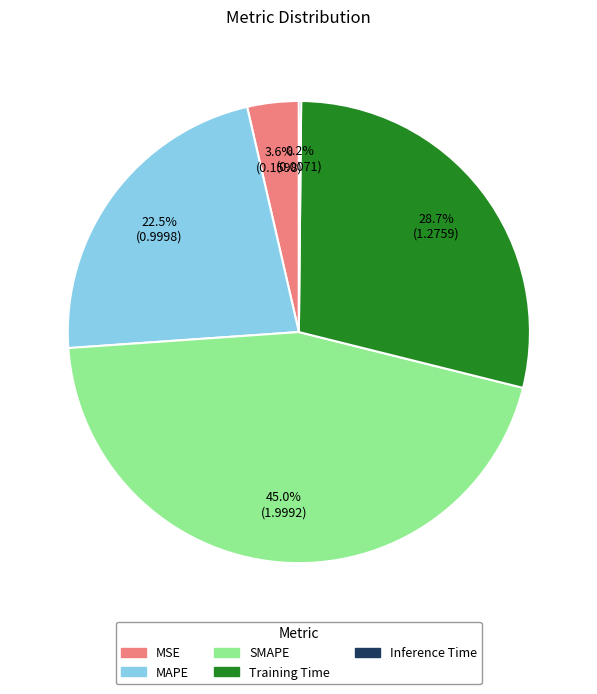

Is it true that Training Time is 29% of the pie?

True